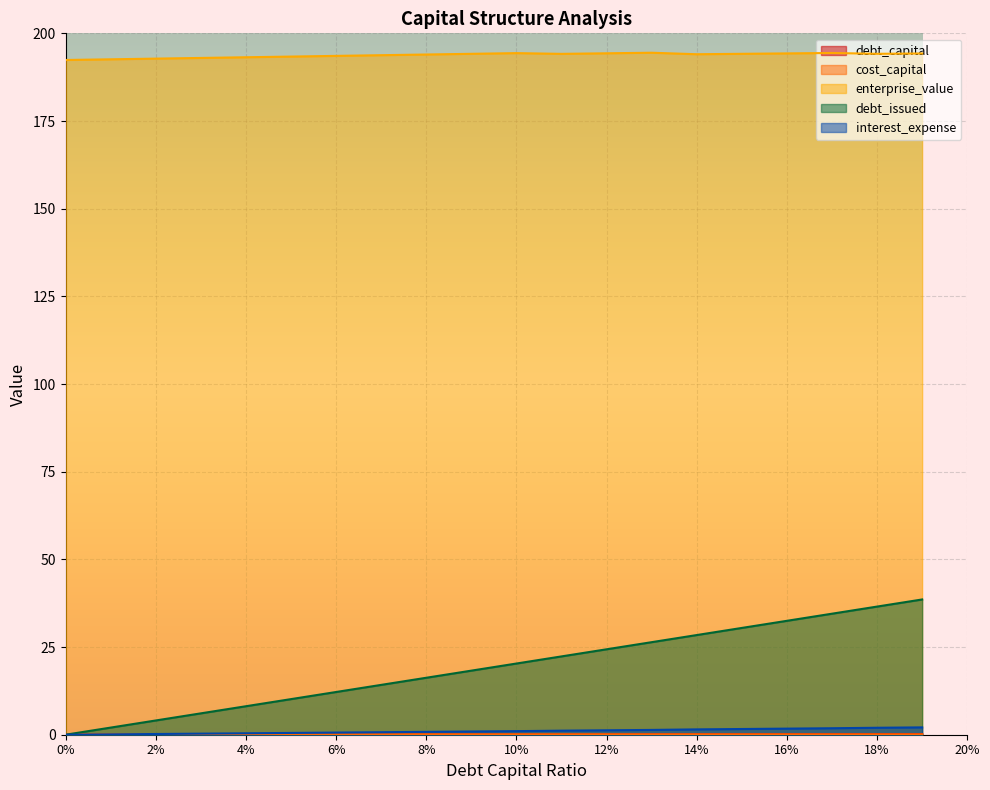

At which category is the sum across all series the highest?

0.19